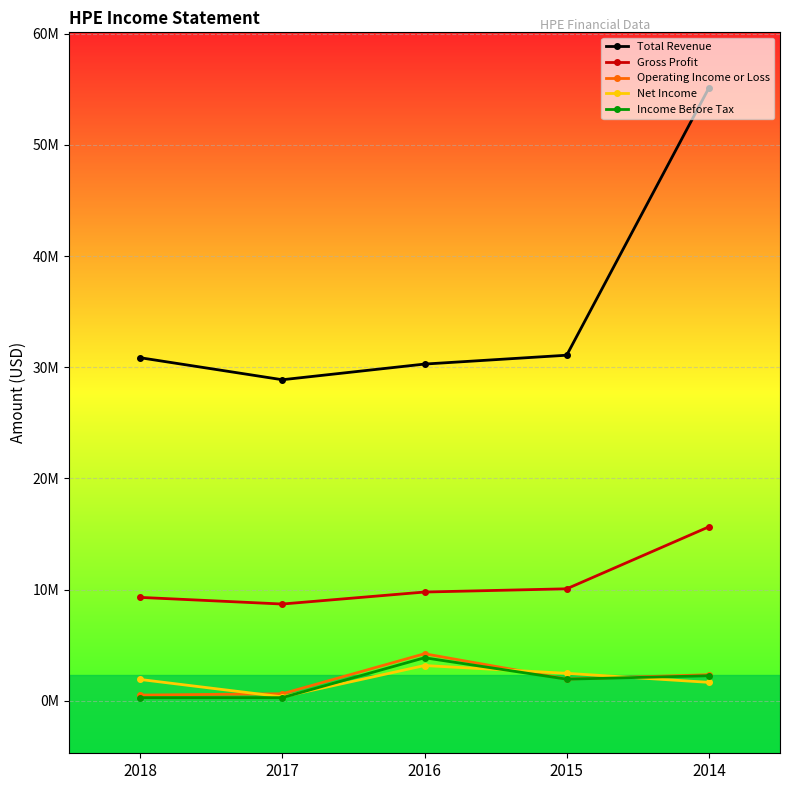

Which series has the largest range (max minus min)?

Total Revenue